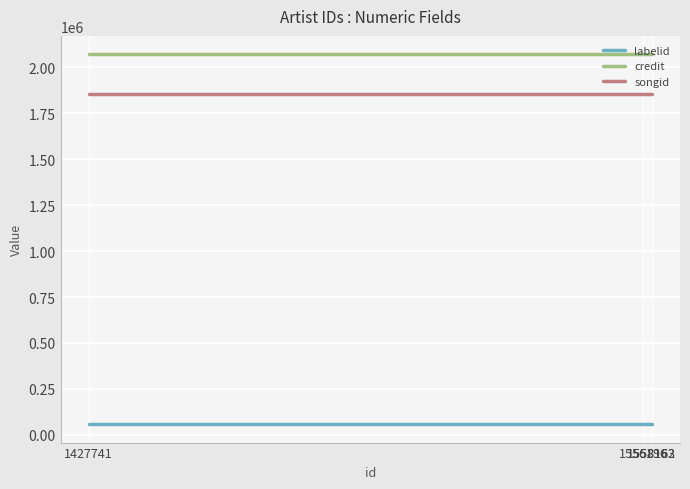

Does the chart have visible grid lines?

Yes